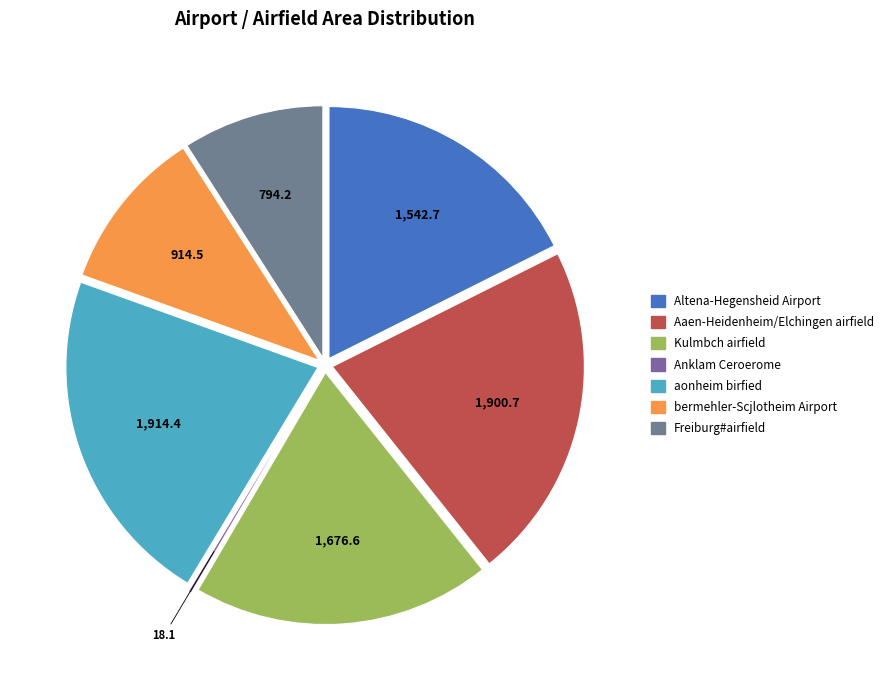

Rank the categories by value from highest to lowest.

aonheim birfied, Aaen-Heidenheim/Elchingen airfield, Kulmbch airfield, Altena-Hegensheid Airport, bermehler-Scjlotheim Airport, Freiburg#airfield, Anklam Ceroerome